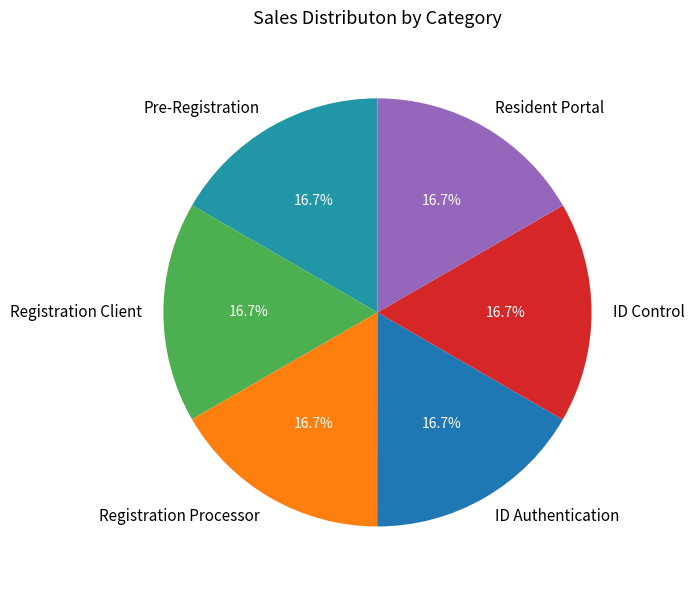

Is it true that ID Authentication is 17% of the pie?

True